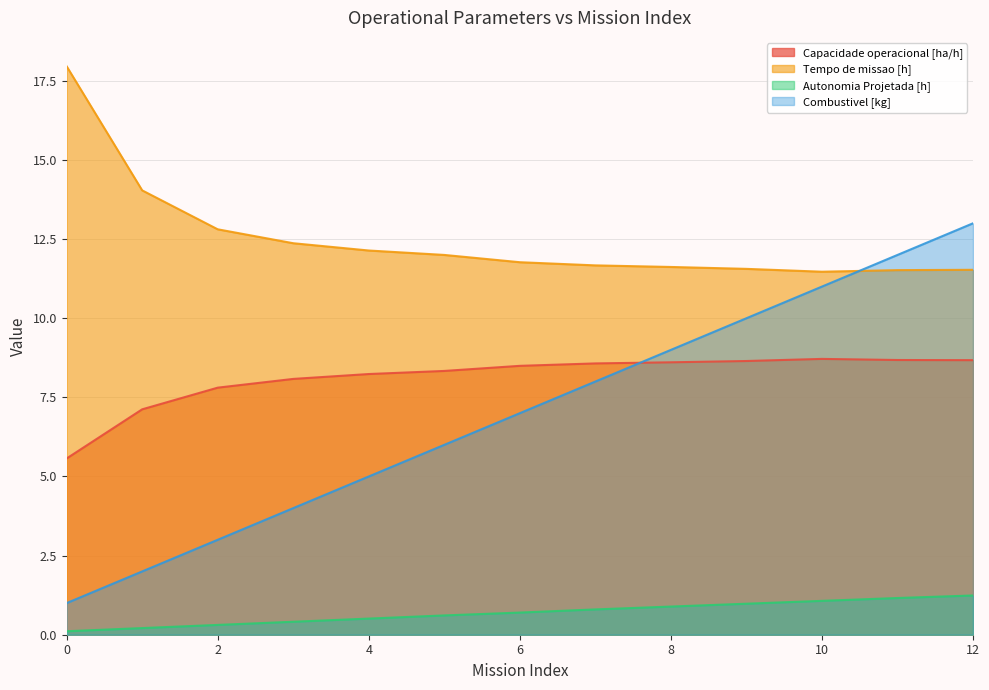

What are all the series names shown in the legend?

Capacidade operacional [ha/h], Tempo de missao [h], Autonomia Projetada [h], Combustivel [kg]